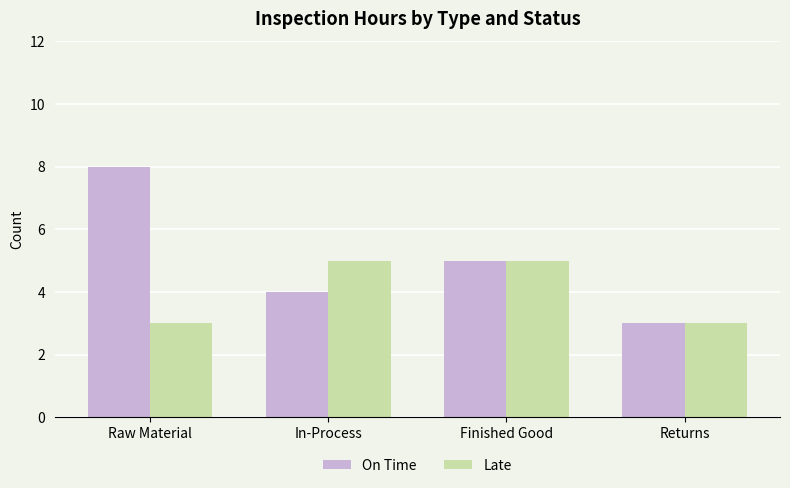

Which series has the largest total across all categories?

On Time